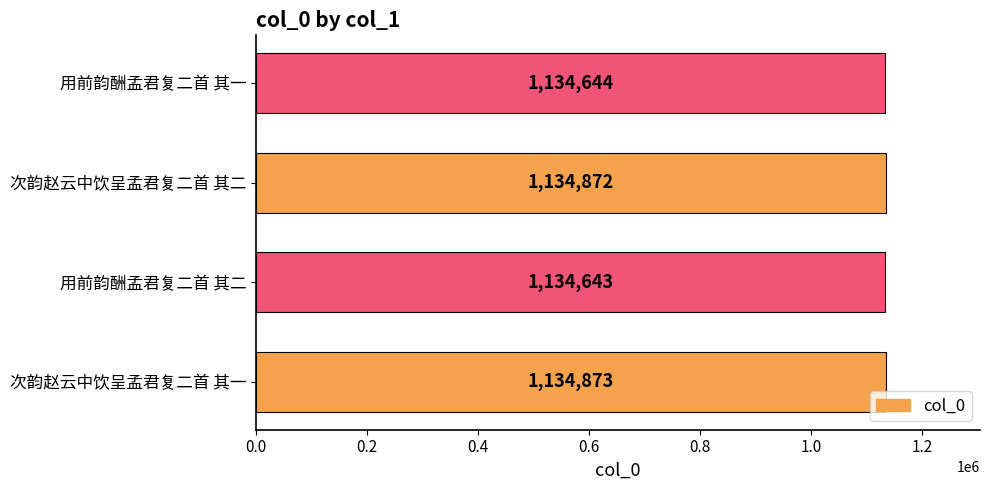

How many bars are there in total?

4